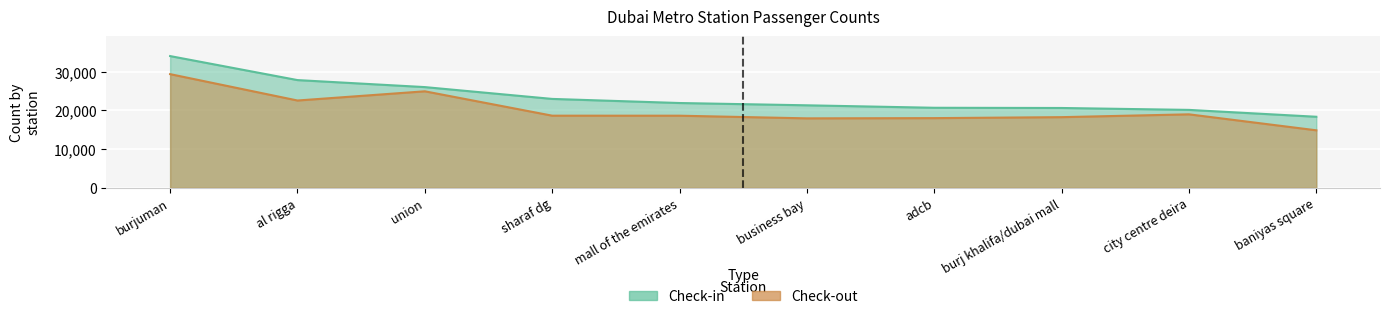

True or false: Check-in and Check-out intersect in this chart.

False